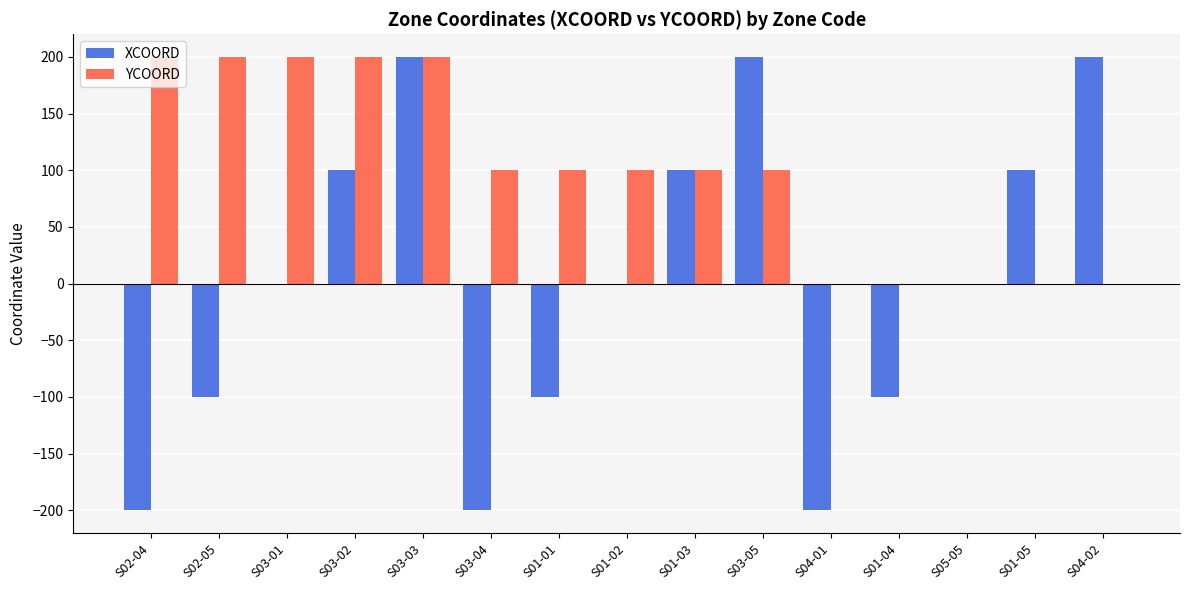

What is the sum of all YCOORD values?

1500